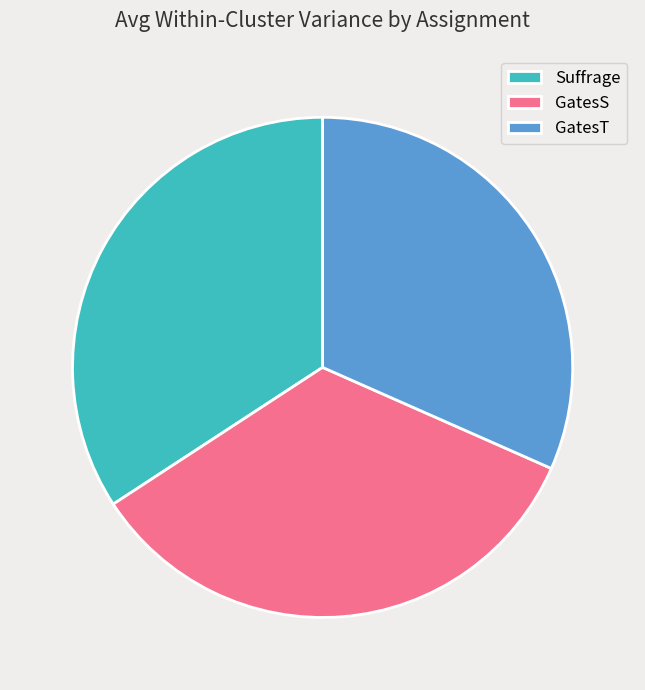

Combined, do Suffrage and GatesT account for over 50%?

Yes